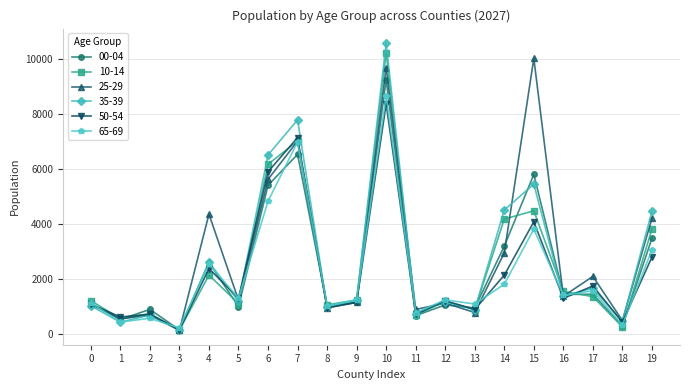

Between 5 and 10, which series saw the biggest shift?

35-39